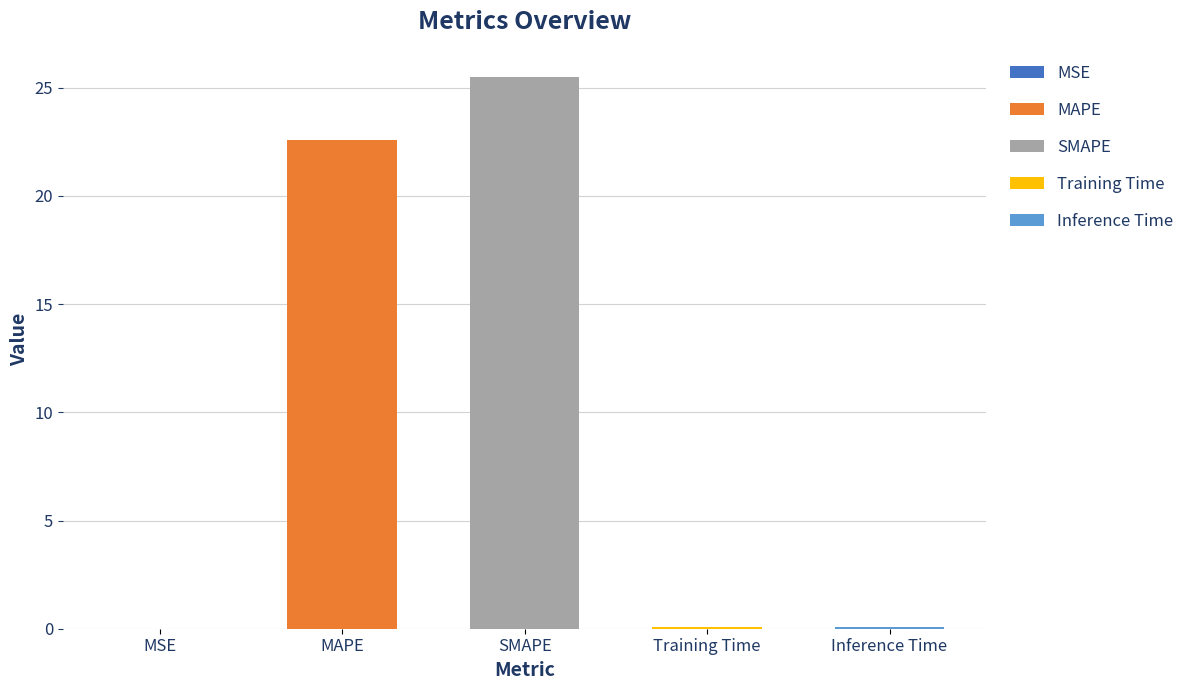

True or false: the data shows 0.1 at Training Time.

True